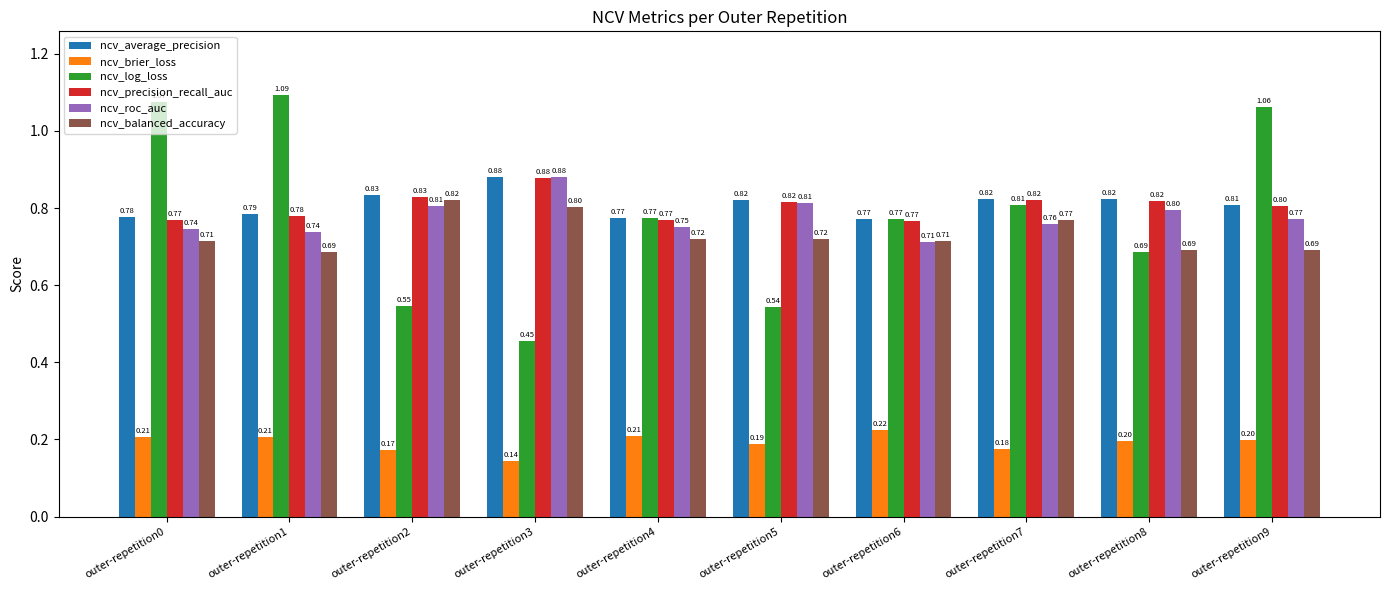

Count the number of data series in this chart.

6